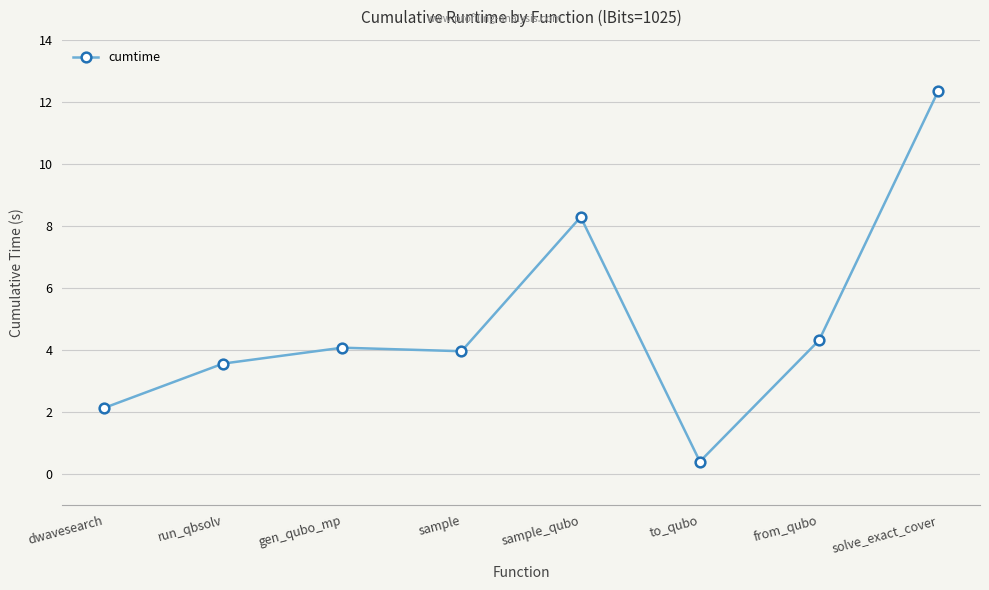

The value at from_qubo is 4.3. True or false?

True